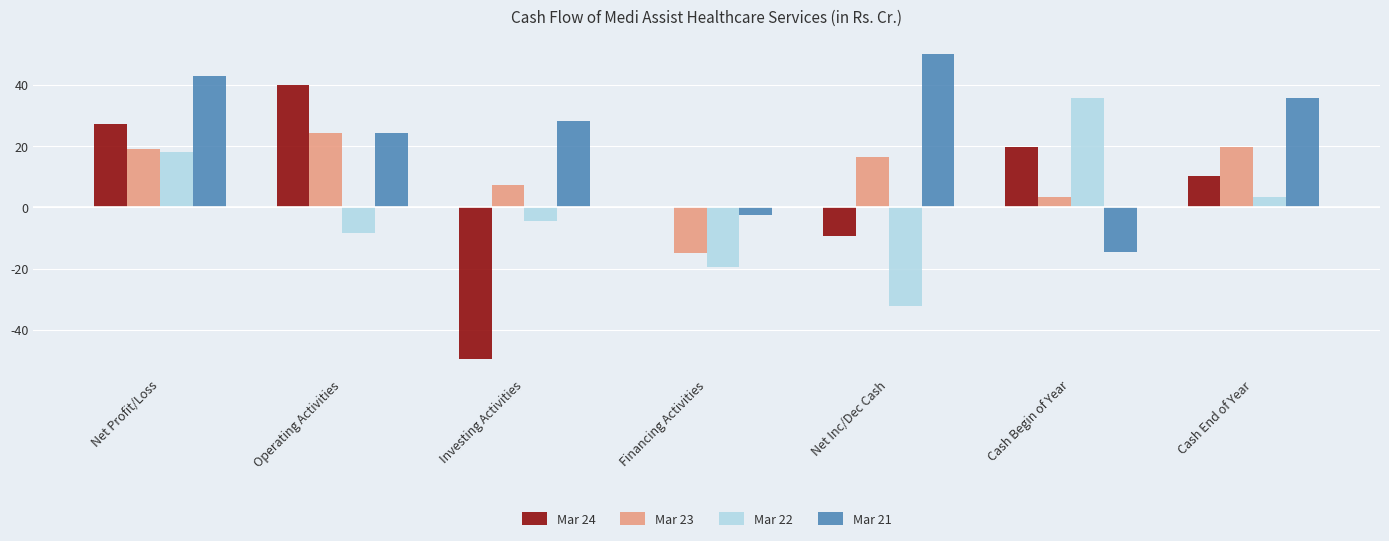

What is the sum of the Mar 22 values at Operating Activities and Net Inc/Dec Cash?

-40.4